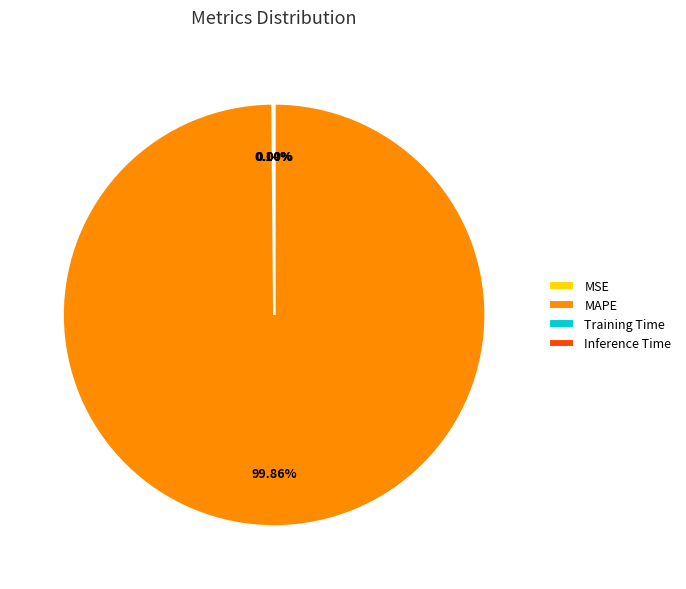

Is MAPE the majority of the pie?

Yes